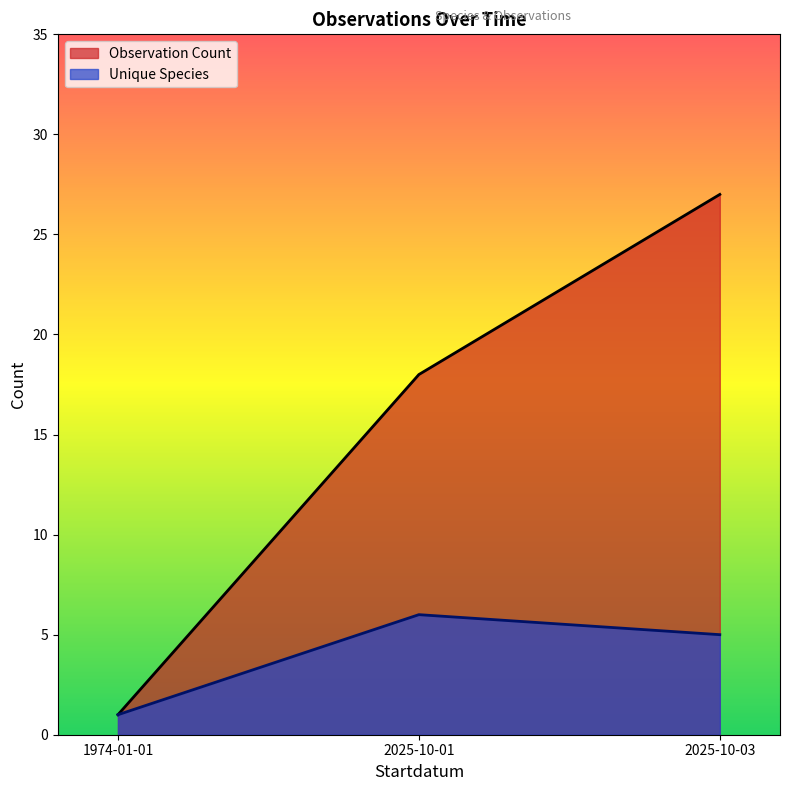

The Observation Count series shows 8 at 2025-10-01. True or false?

False